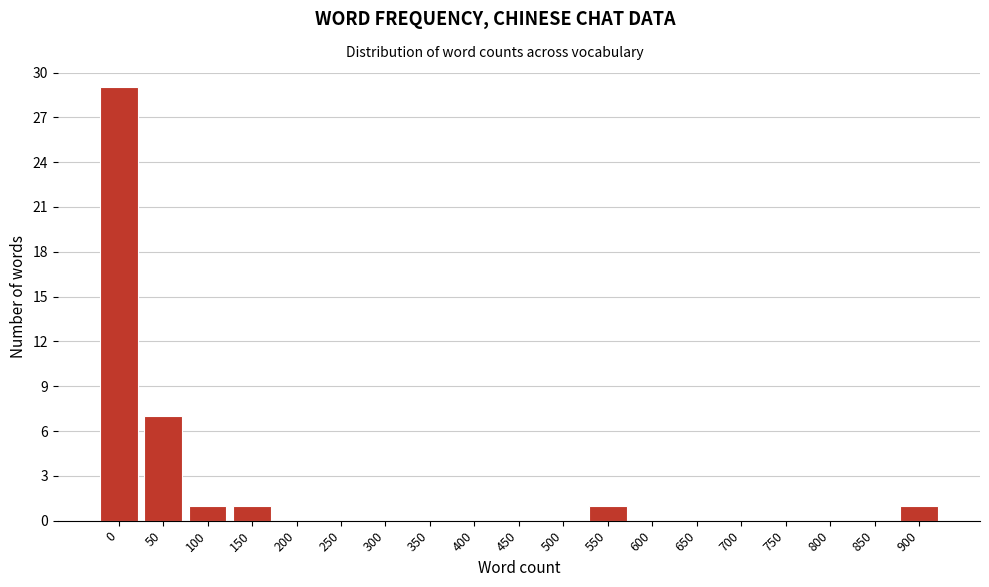

Reading left to right, what are all the values shown in this chart?

0=29	50=7	100=1	150=1	200=0	250=0	300=0	350=0	400=0	450=0	500=0	550=1	600=0	650=0	700=0	750=0	800=0	850=0	900=1